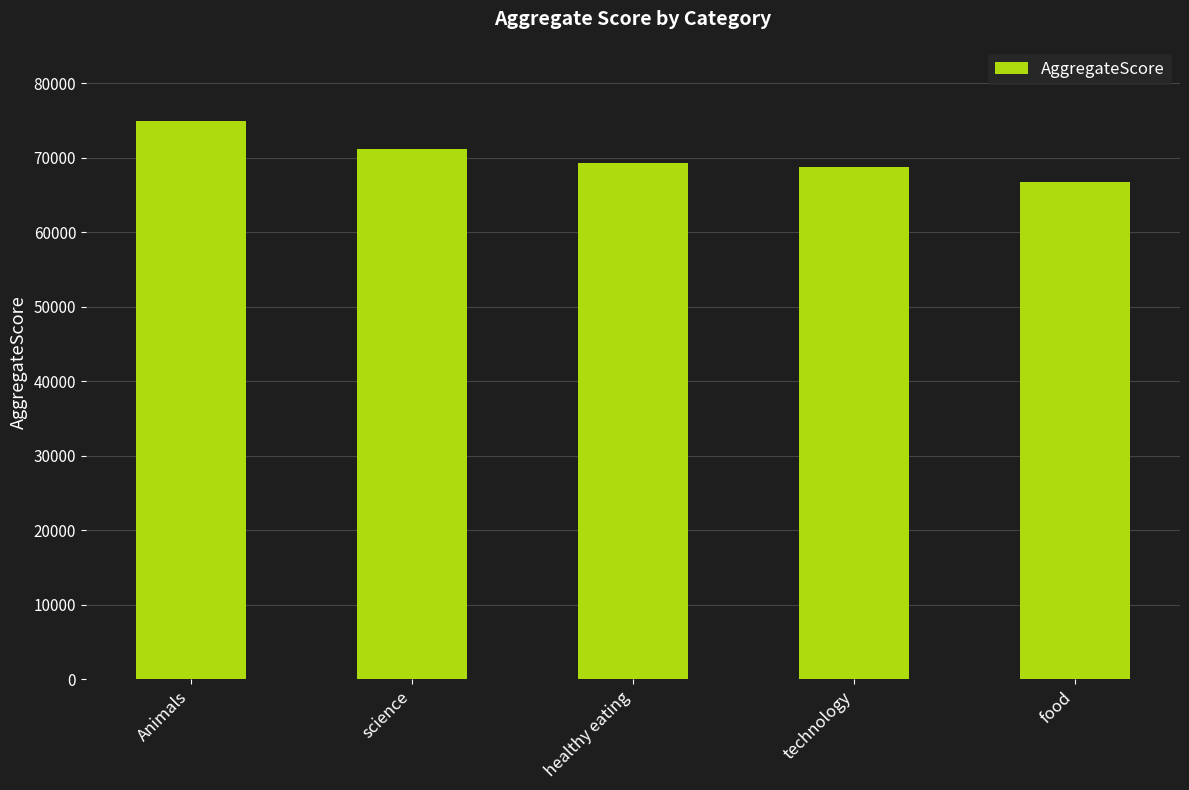

At which label is the value closest to 70820?

science